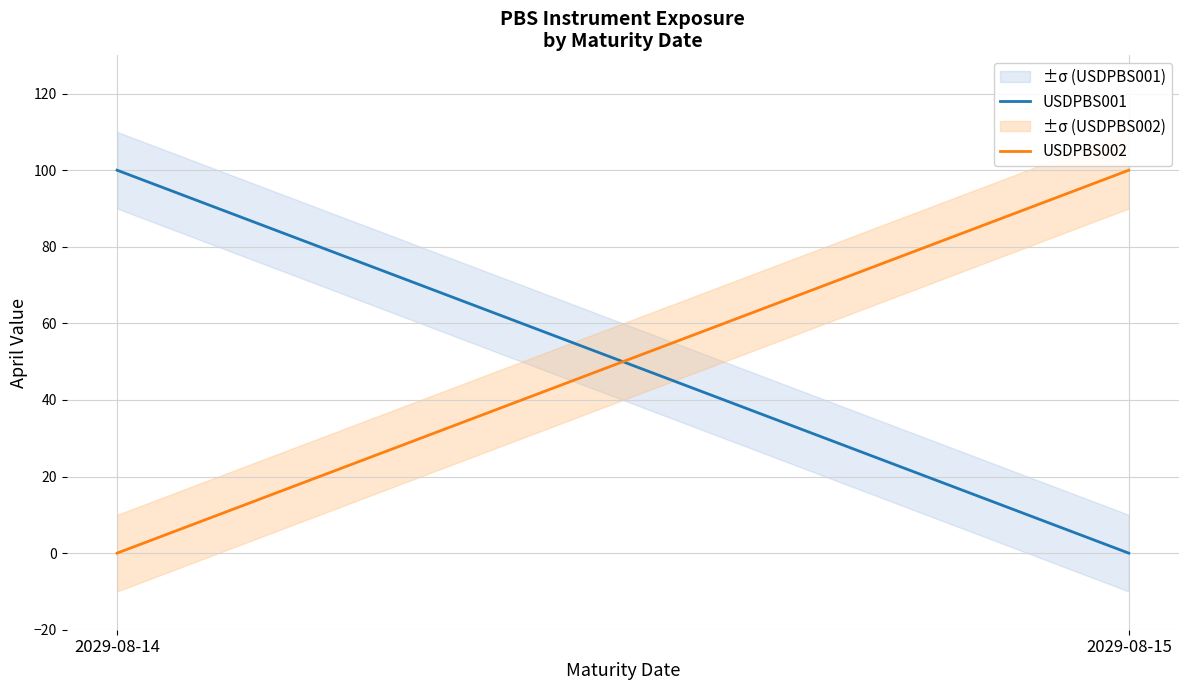

What are all the series names shown in the legend?

USDPBS001, USDPBS002